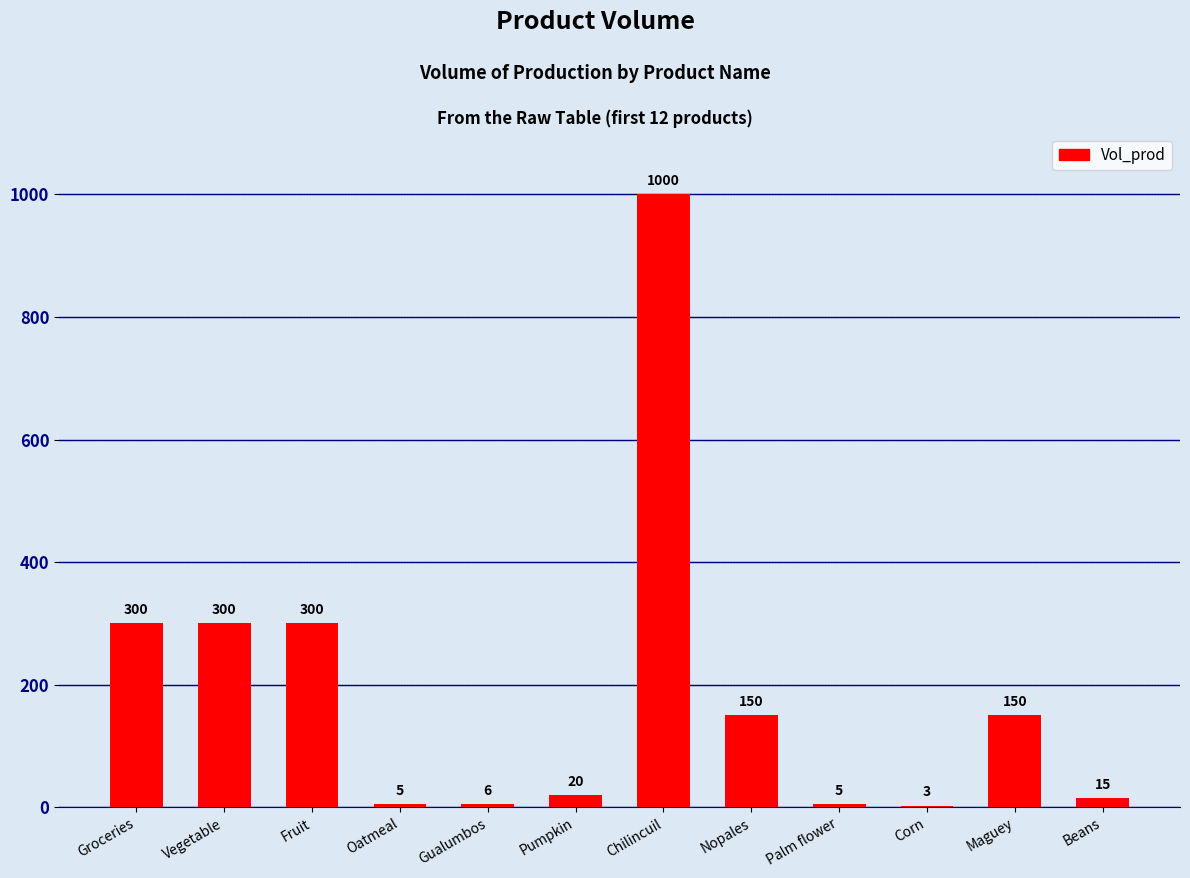

Are the bars horizontal?

No